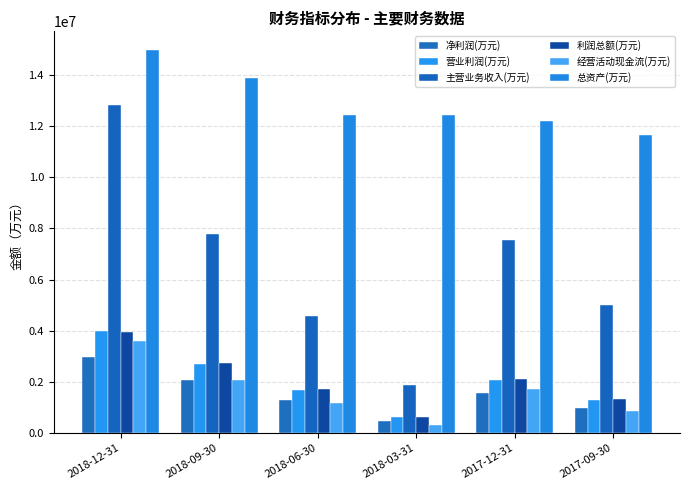

How many bars are there in each group?

6